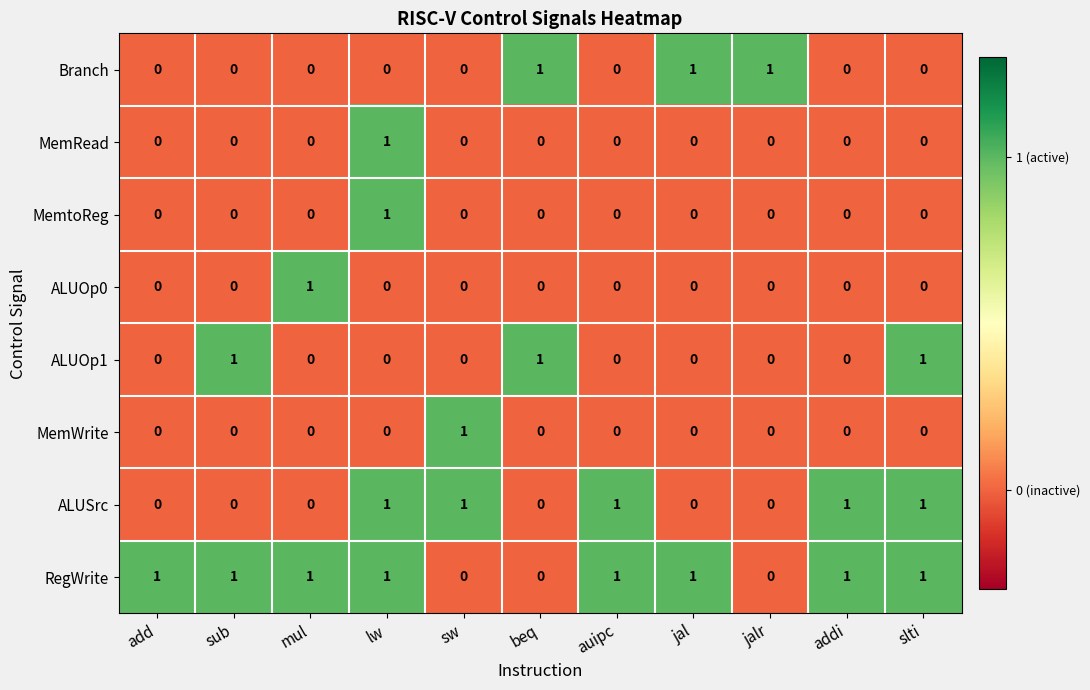

True or false: MemRead has a value of 0 at jal.

True